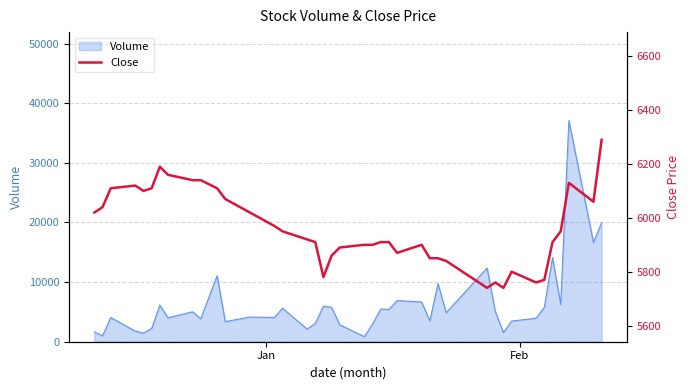

How many lines are shown in the chart?

1